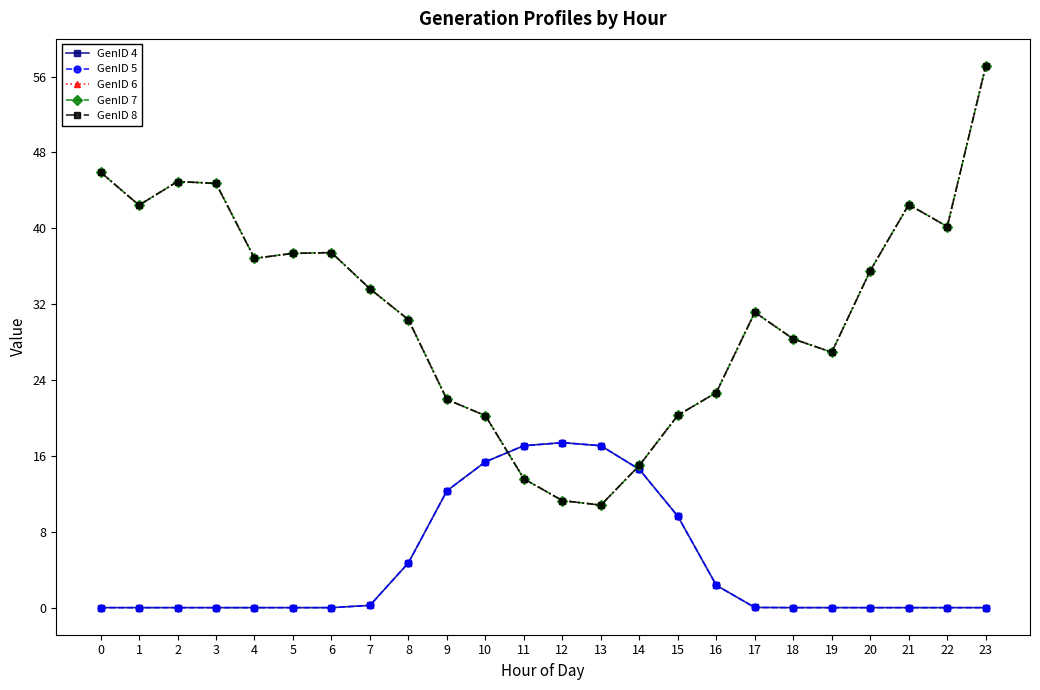

True or false: GenID 6 and GenID 7 cross at least once.

False